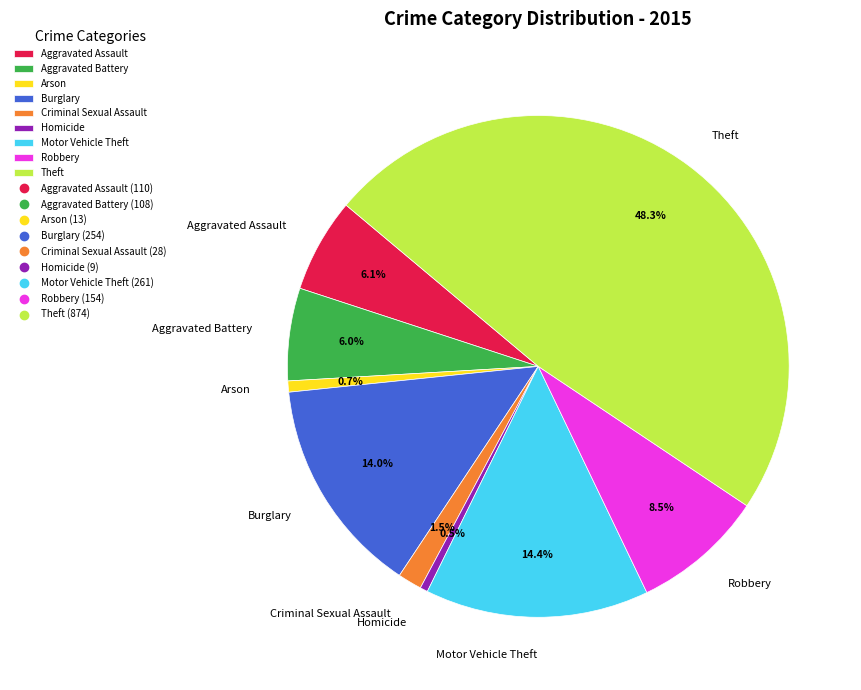

To the nearest percent, what is the combined percentage of Motor Vehicle Theft and Criminal Sexual Assault?

16%